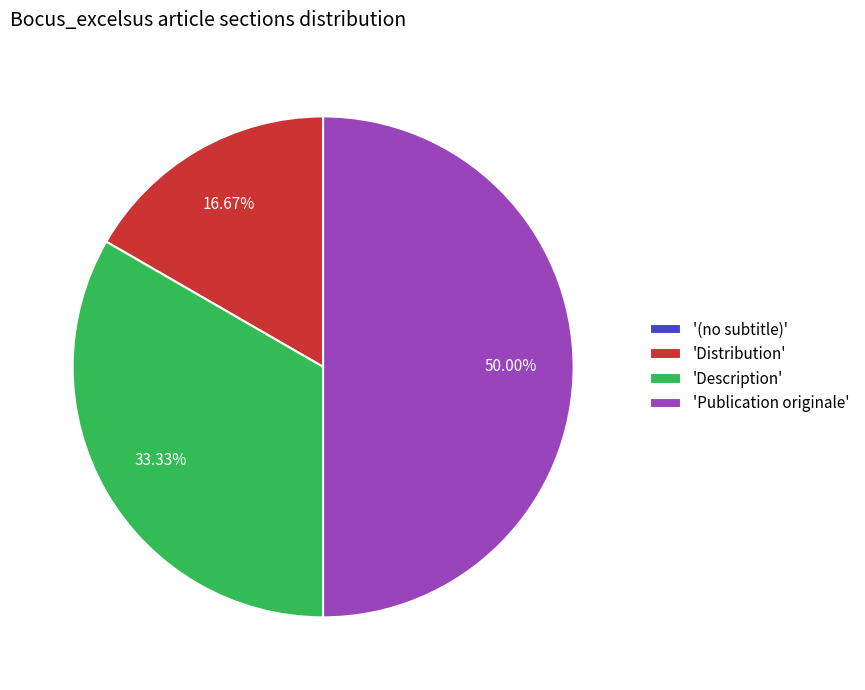

What is the ratio of the value at 'Publication originale' to the value at 'Description'?

1.5